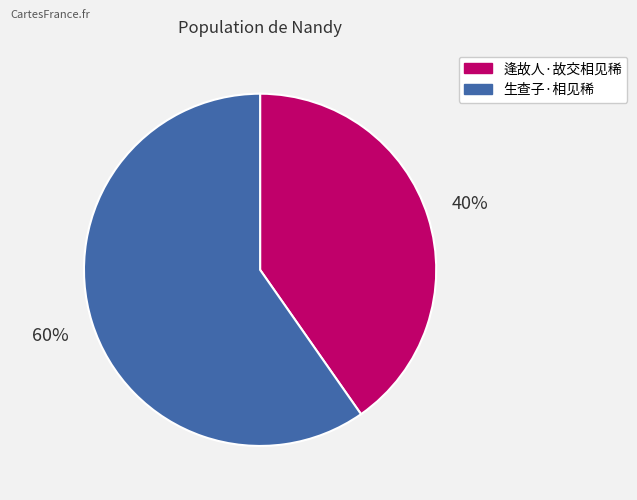

Do 逢故人·故交相见稀 and 生查子·相见稀 together represent more than half of the pie?

Yes